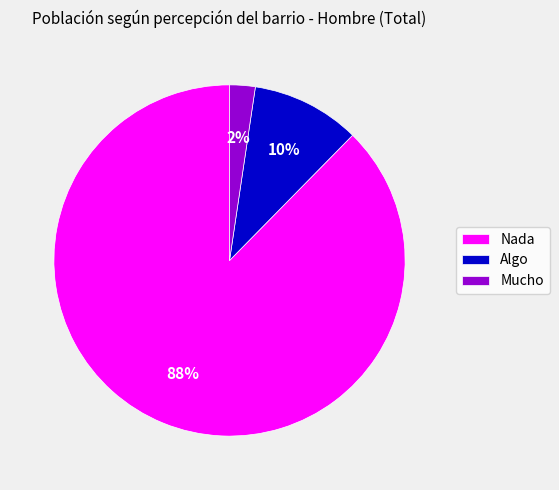

To the nearest percent, what is the average slice percentage?

33%